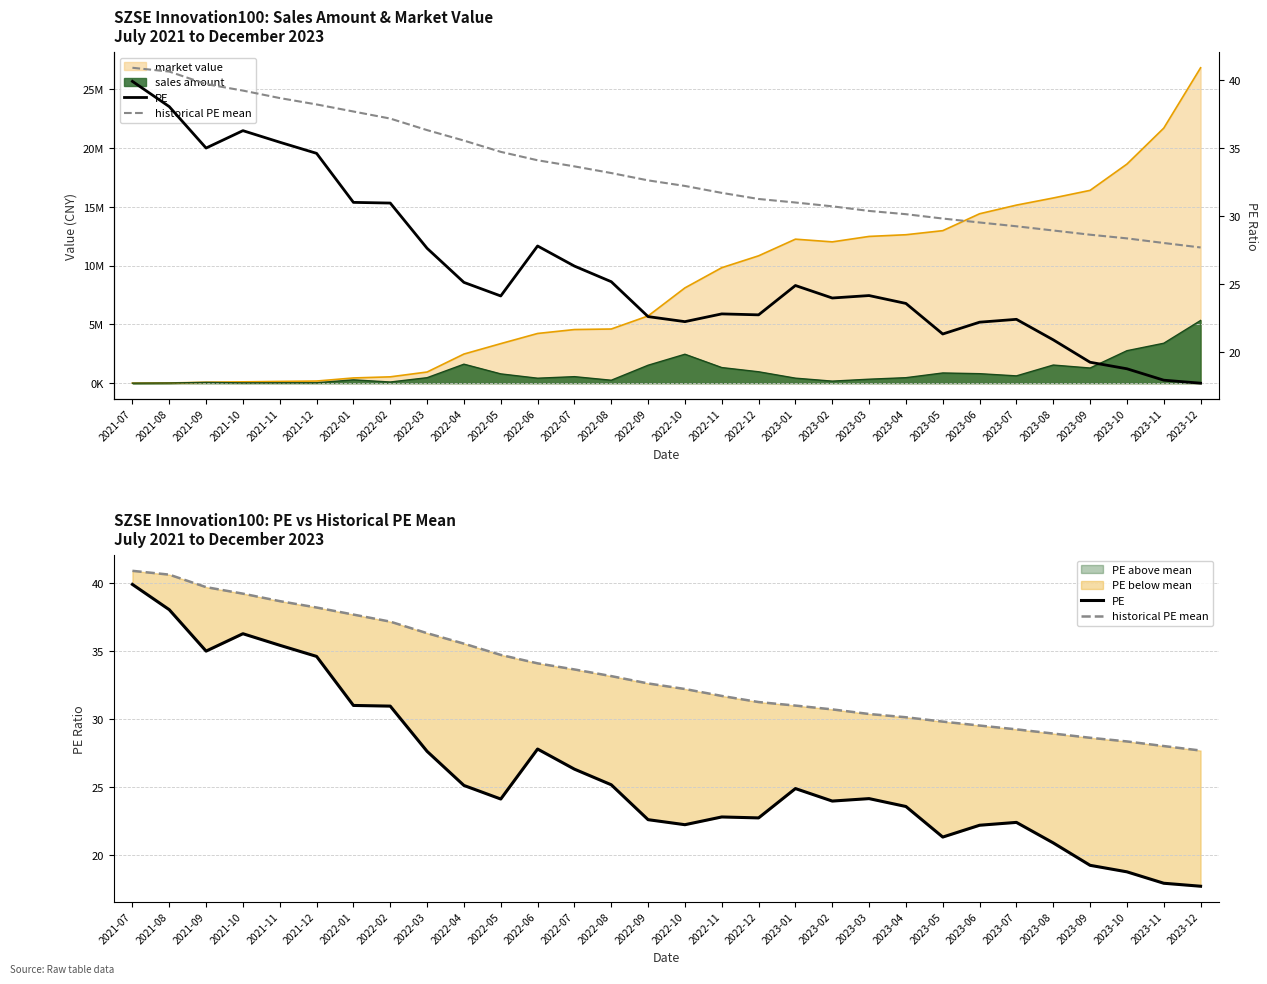

What is the sum of the historical PE mean values at 2021-08 and 2022-02?

77.8